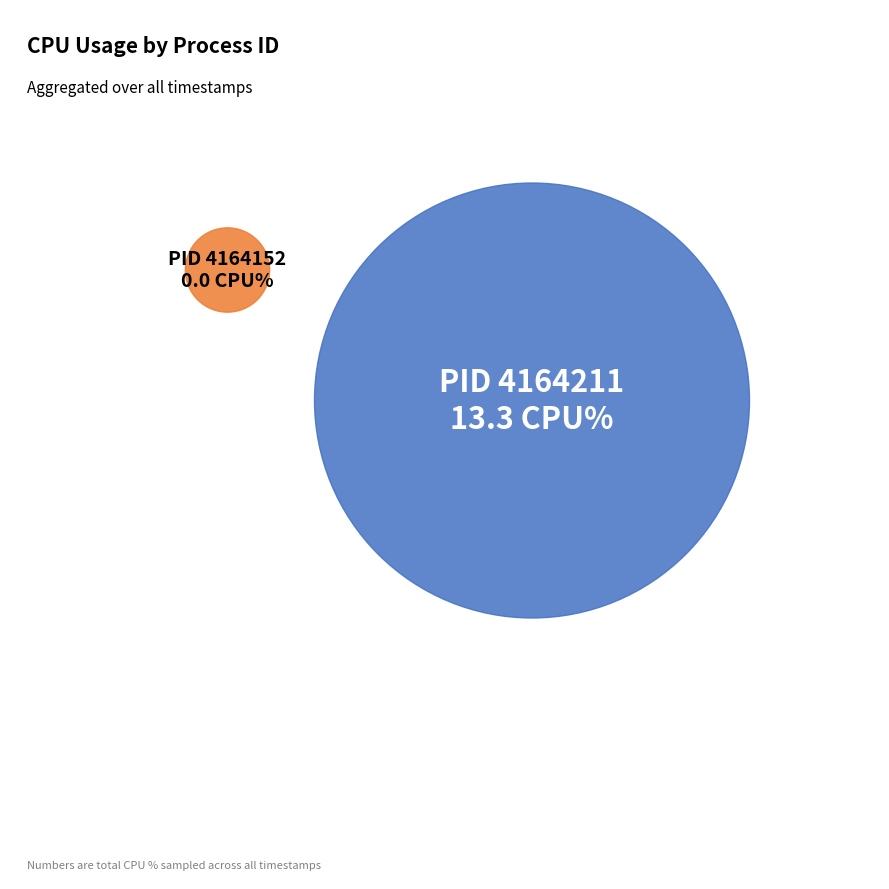

To the nearest percent, what portion does 4164211 represent?

100%